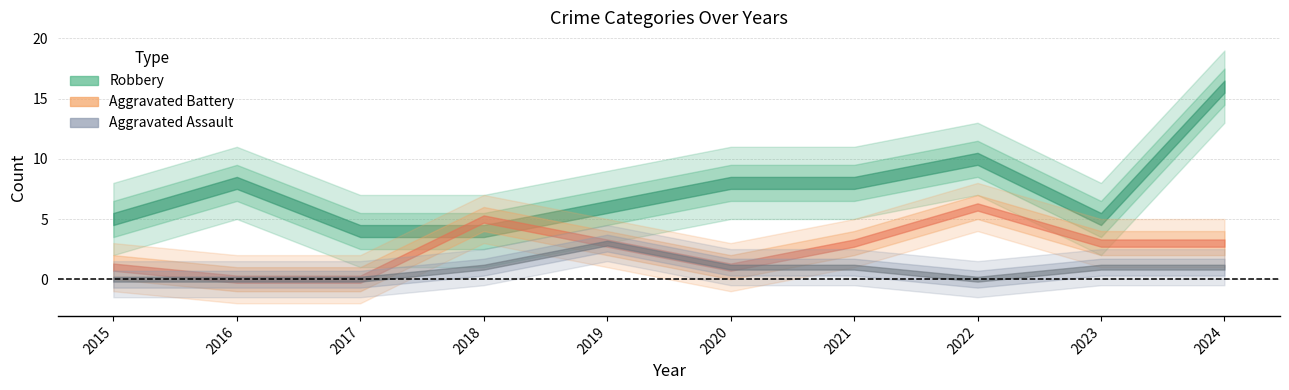

What is the difference between the highest and lowest values at 2023?

8